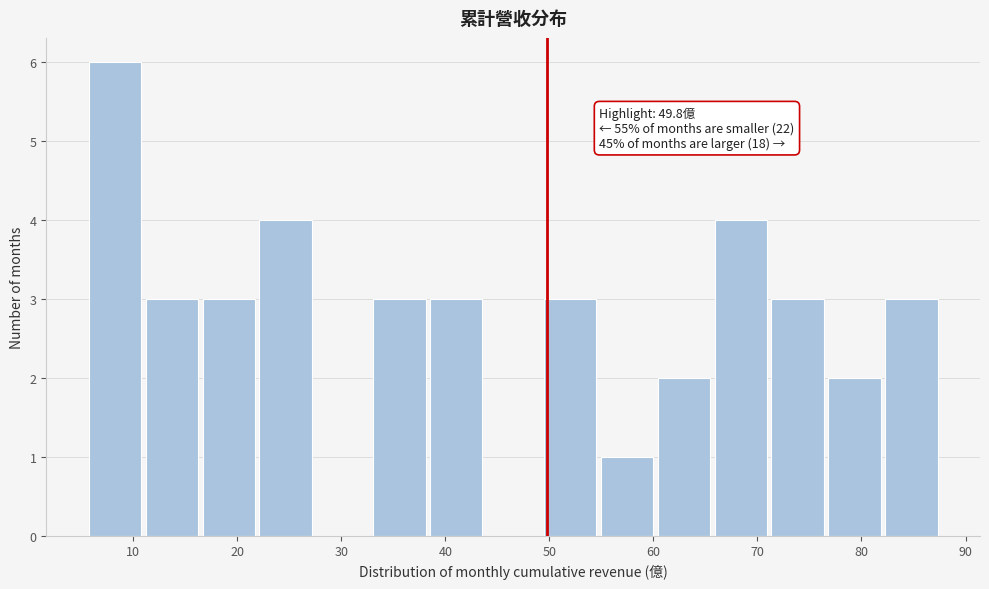

Which range on the x-axis has the tallest bar?

6 to 11